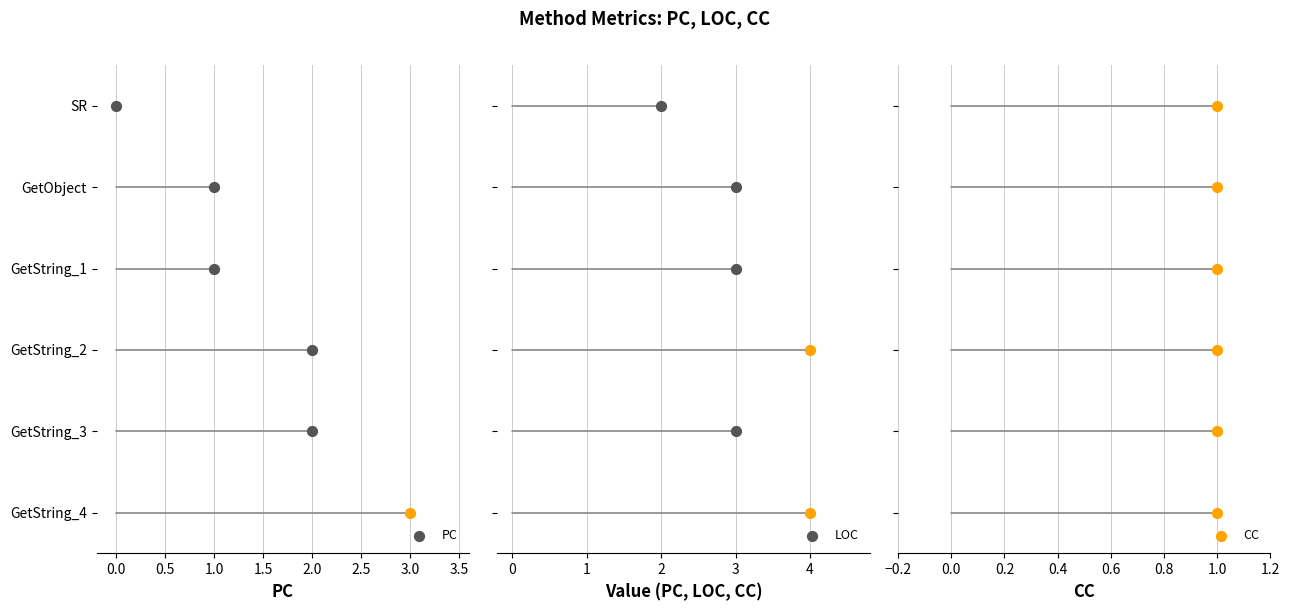

At which category is the sum across all series the highest?

GetString_4